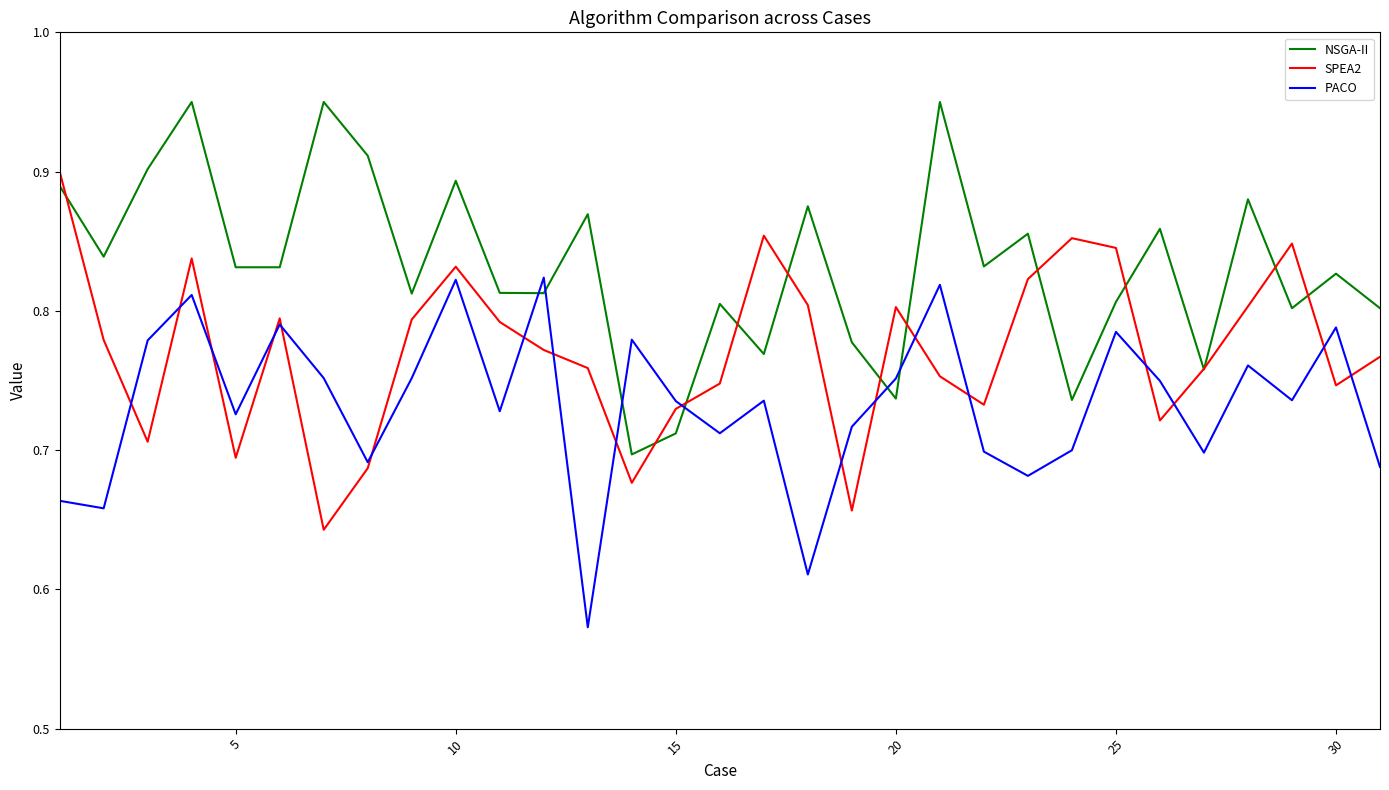

In PACO, how many points are higher than both neighbors (excluding endpoints)?

10